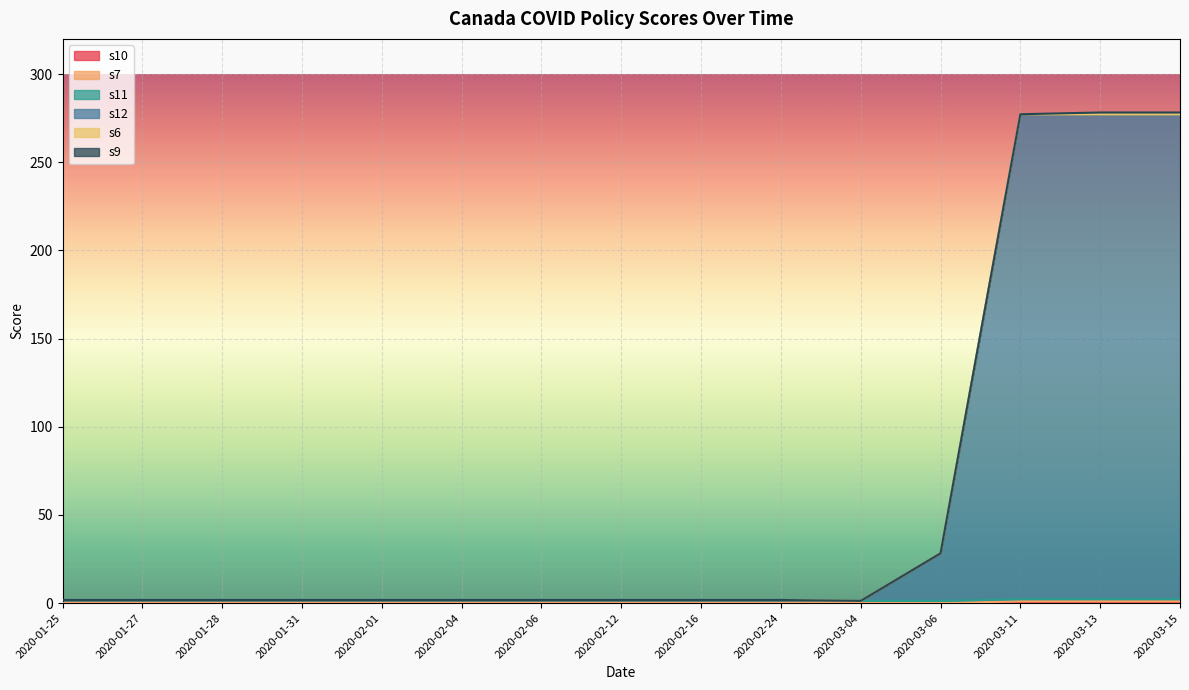

Does the chart display data point markers on the line(s)?

No